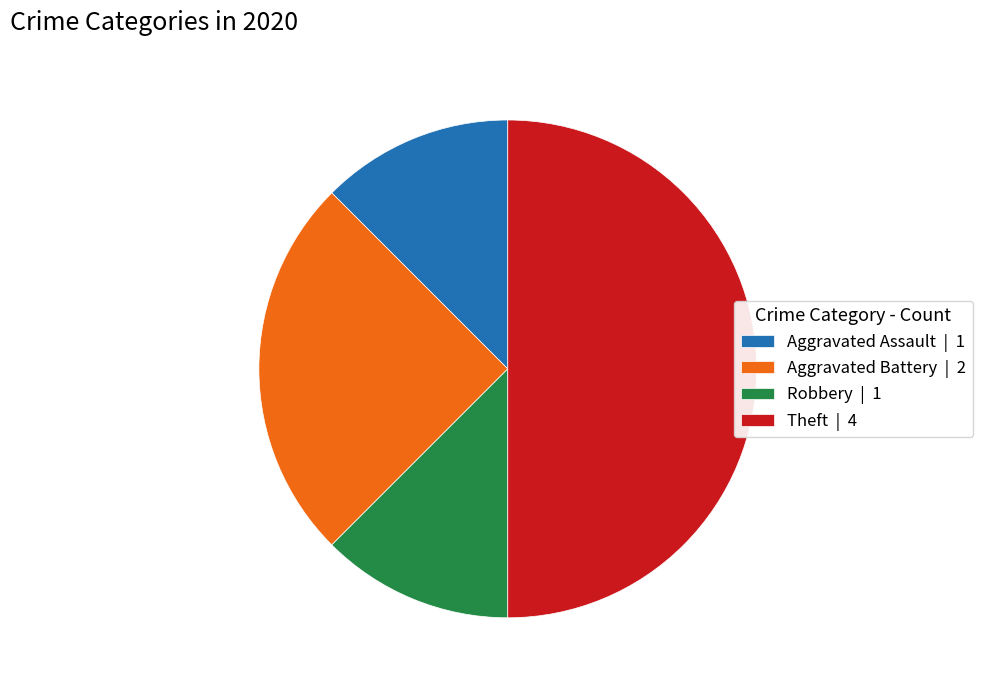

Do Robbery | 1 and Theft | 4 together represent more than half of the pie?

Yes